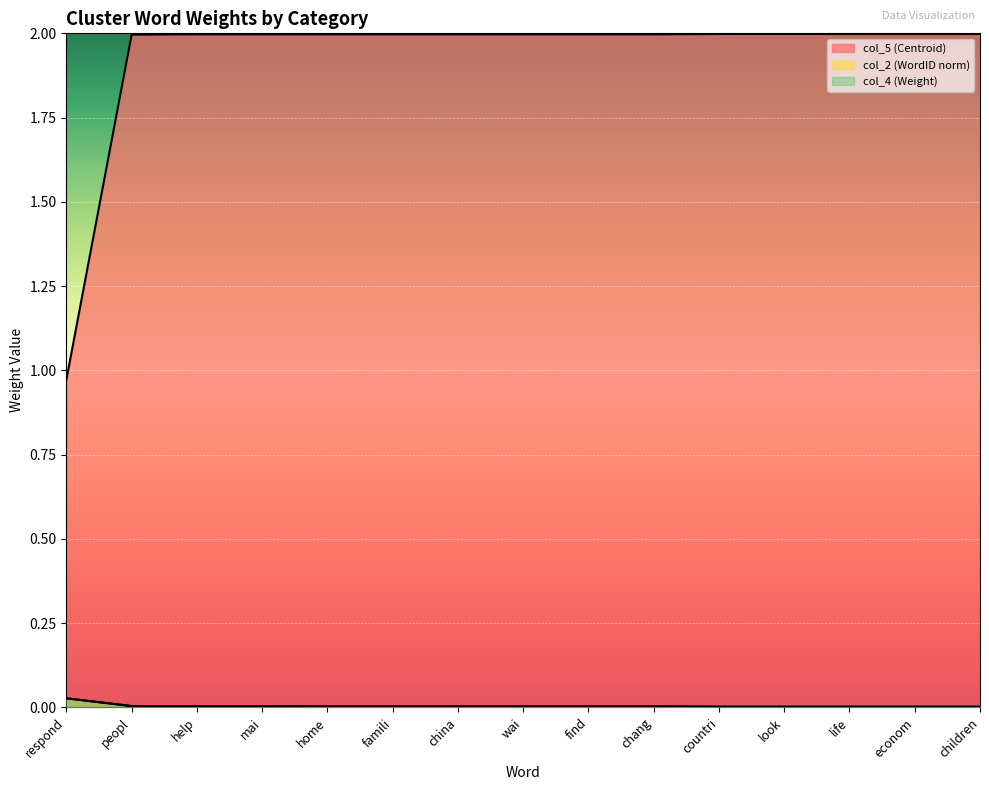

True or false: col_4 (Weight) and col_5 (Centroid) cross at least once.

False